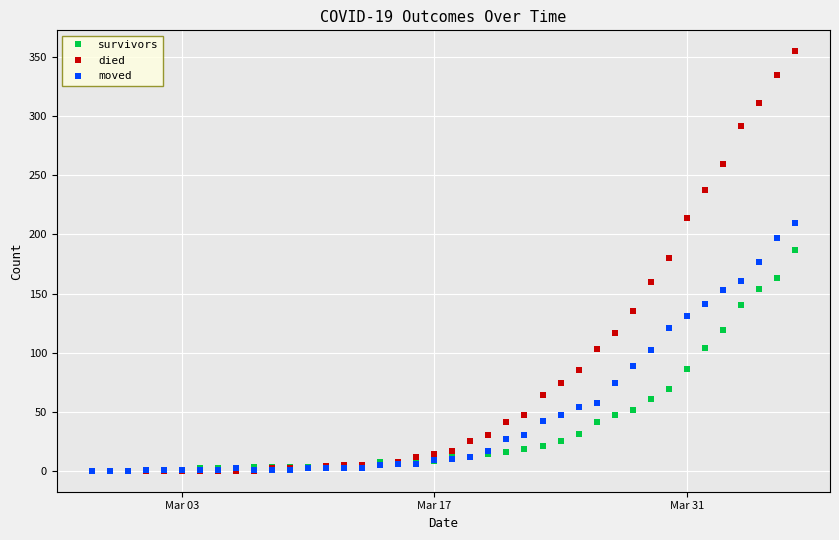

True or false: moved has more than 0 interior local peaks.

True